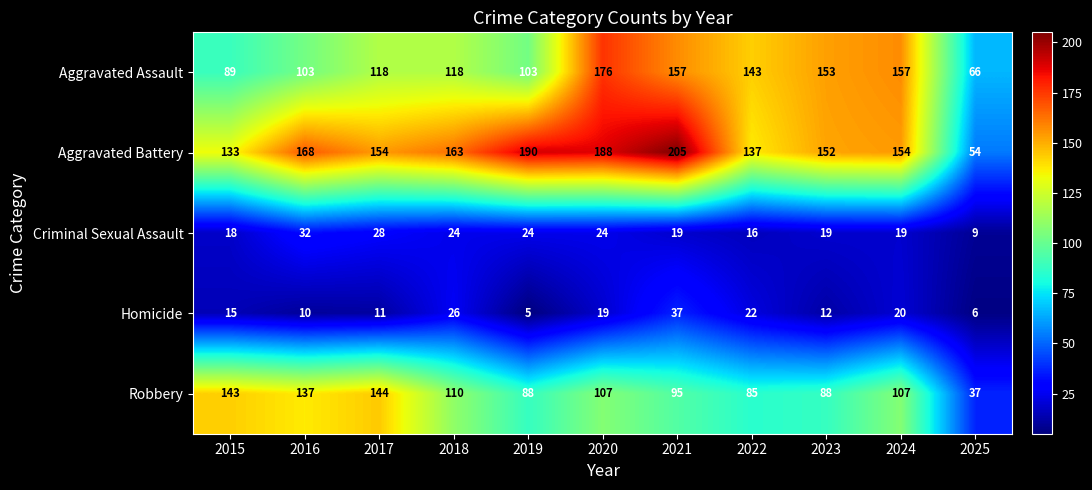

Which series has the largest range (max minus min)?

Aggravated Battery